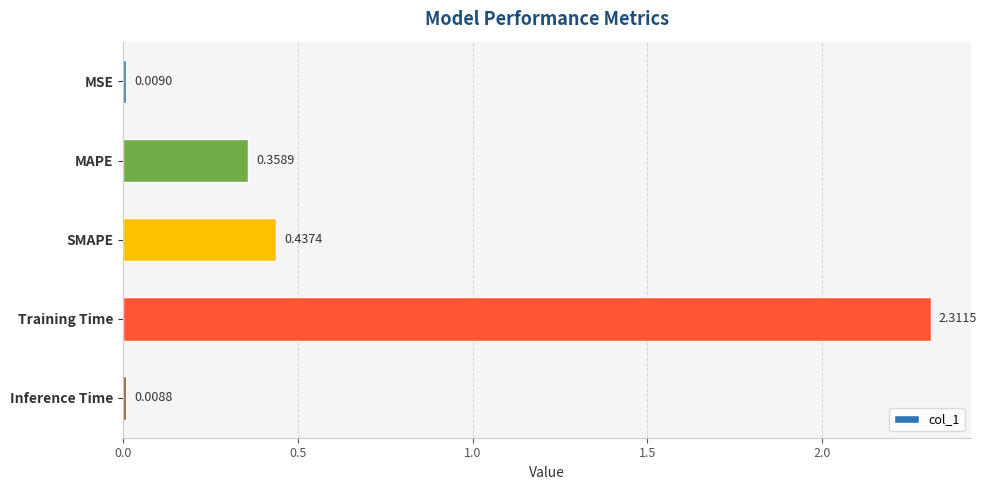

What is the label of the 1st bar from the bottom?

Inference Time